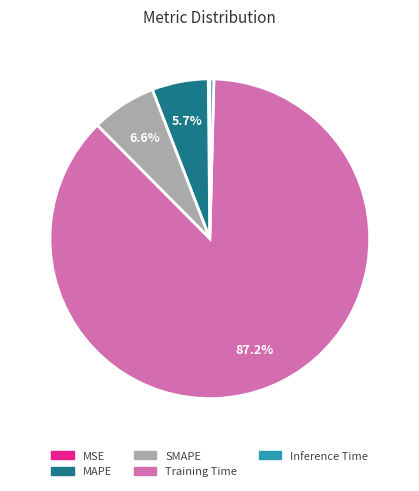

Which category has the biggest portion of the pie?

Training Time